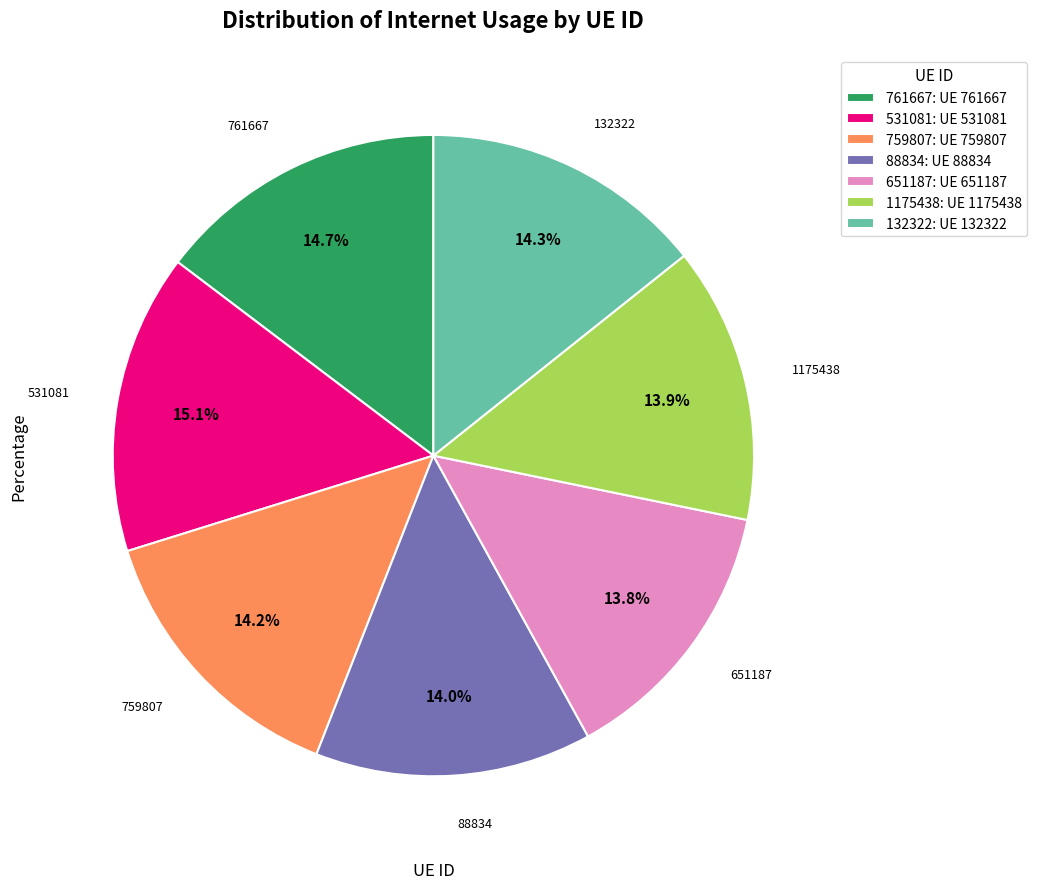

What portion of the pie excludes 88834?

86.0%